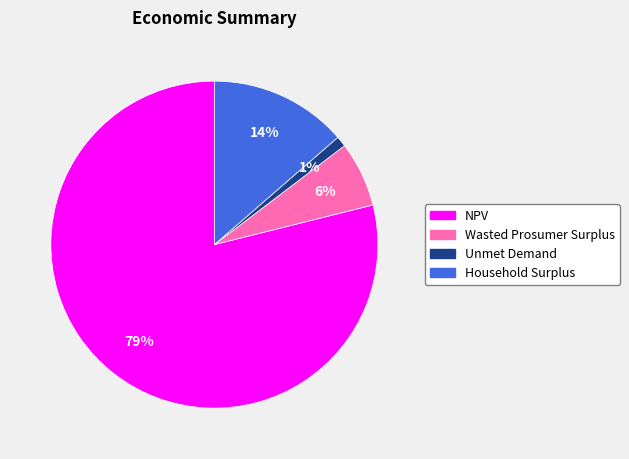

Which category has the biggest portion of the pie?

NPV